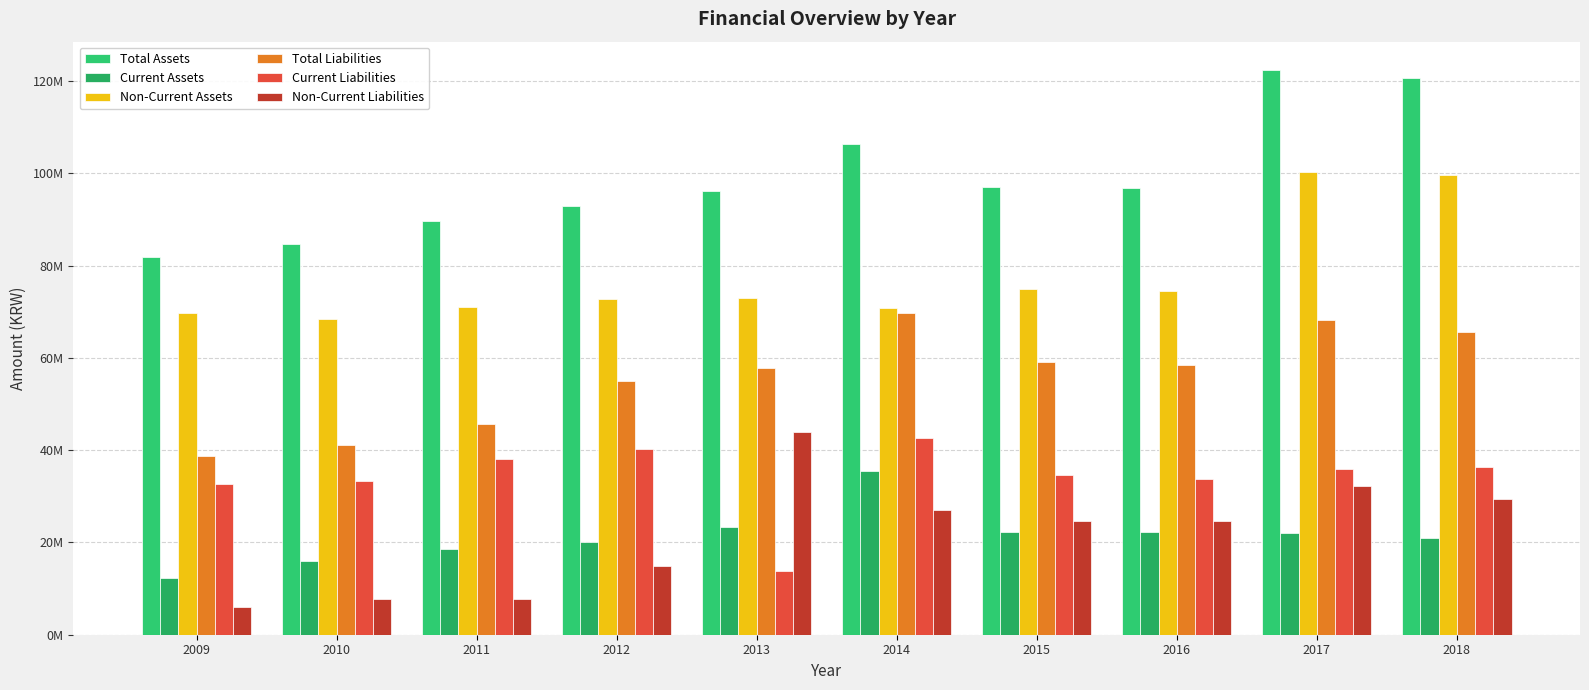

Are the bars horizontal?

No